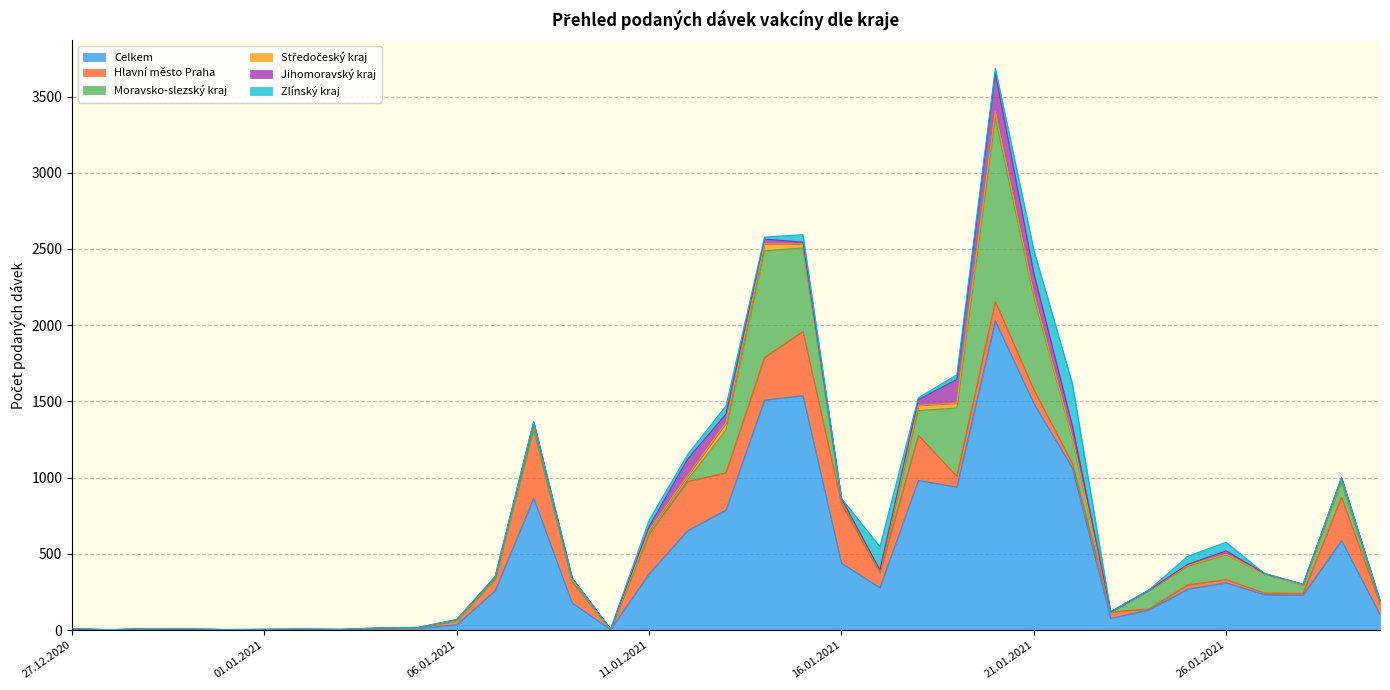

Is it true that Jihomoravský kraj equals 2 at 05.01.2021?

True